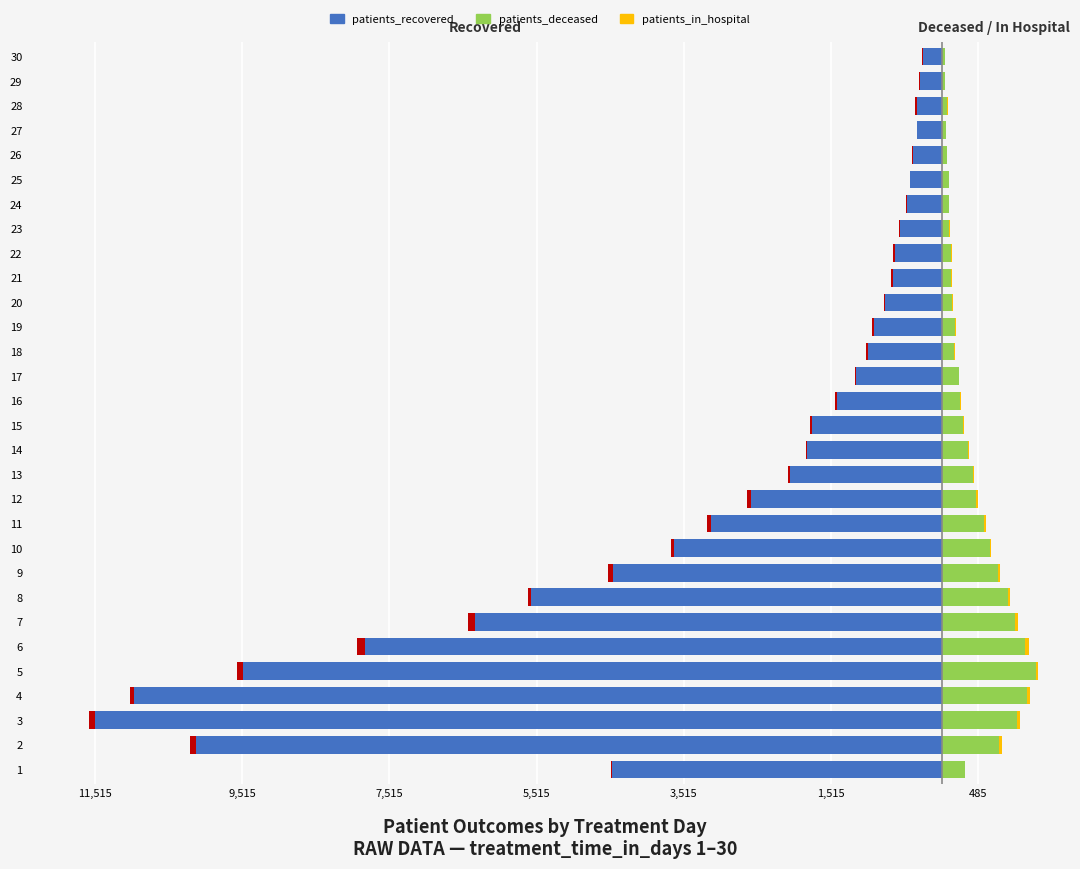

Which series has the widest spread of values?

patients_recovered